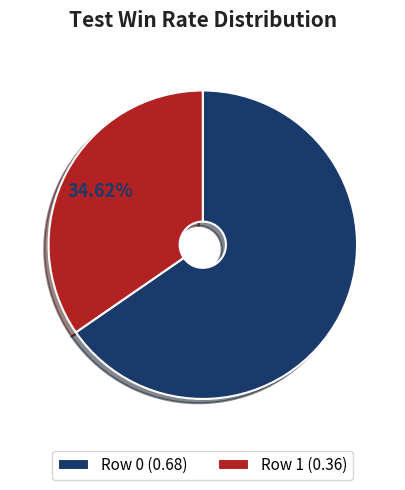

What is the total percentage of Row 1 and Row 0?

100.0%